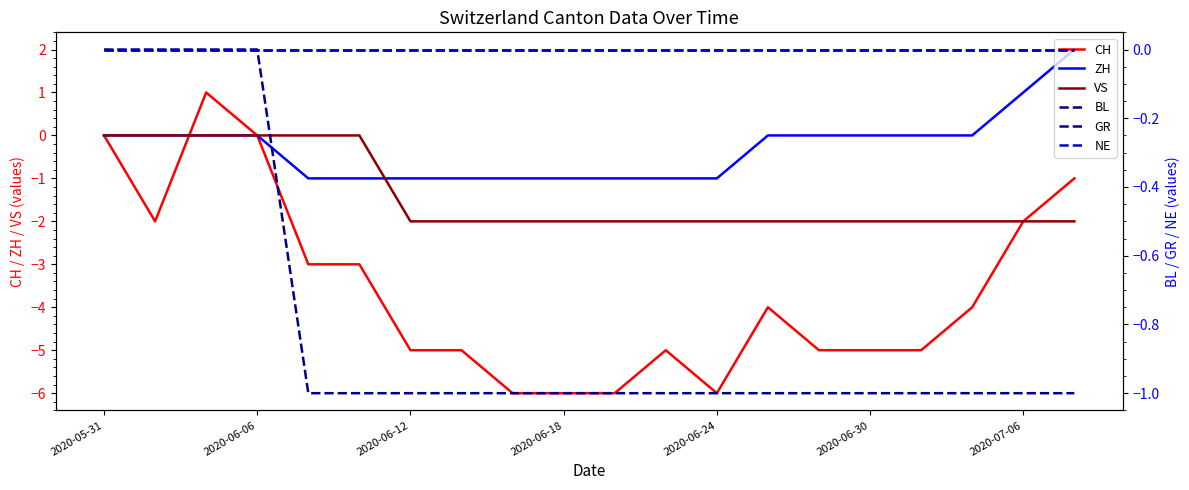

List the series in order of their peak value, lowest first.

VS, BL, GR, NE, CH, ZH